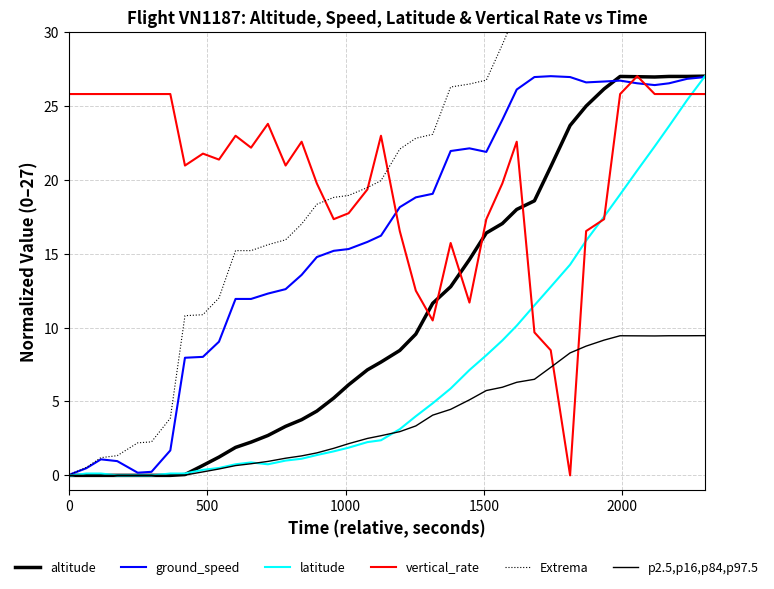

Which series has the largest range (max minus min)?

Extrema